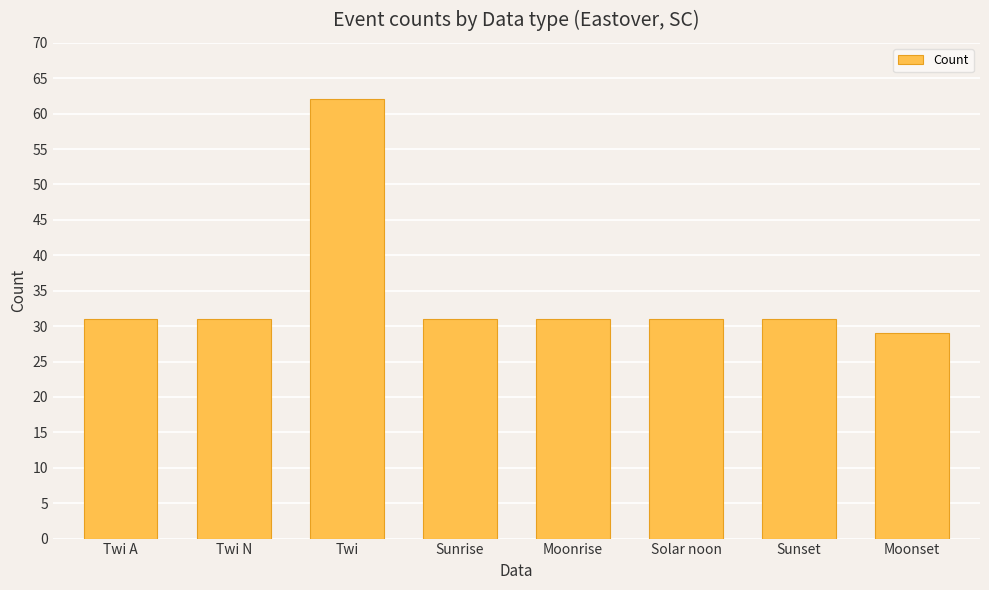

Between Twi and Solar noon, which is larger?

Twi